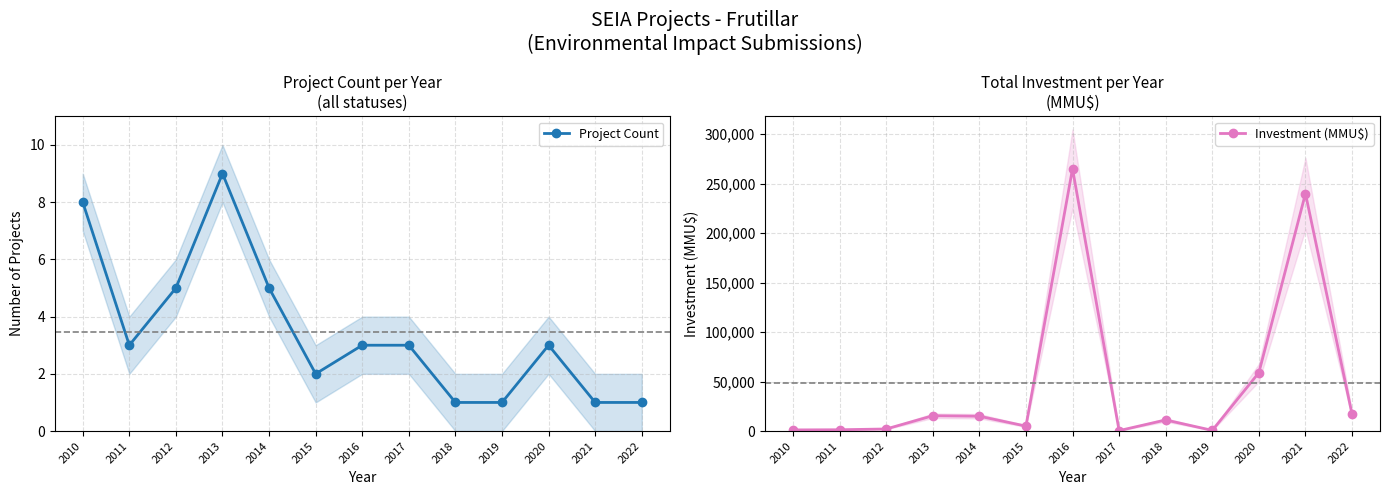

Does the chart have visible grid lines?

Yes